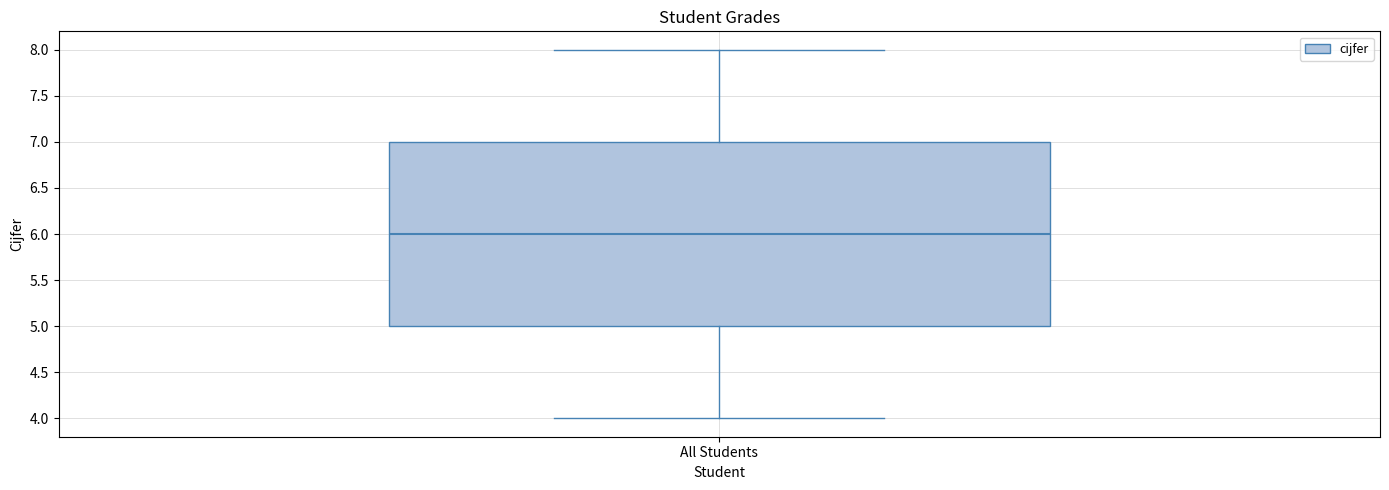

Transcribe this box plot: give where the median line is, the range the box spans, and where the two whiskers end, as read against the y-axis. The values are not printed on the chart, so give them approximately, as read against the axis.

median 6, box 5 to 7, whiskers 4 to 8